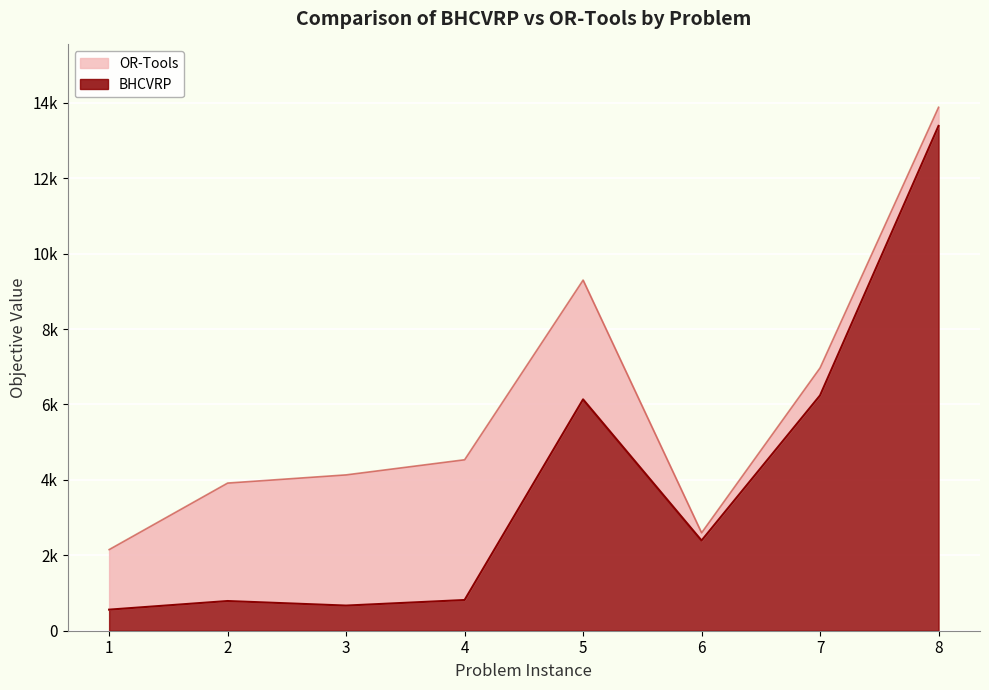

Reading left to right, what are all the values shown in this chart?

BHCVRP: 1=558.9	2=787.6	3=666.9	4=814.5	5=6134.7	6=2391.7	7=6239.6	8=13386.9
OR-Tools: 1=2152.0	2=3916.0	3=4133.0	4=4534.0	5=9298.0	6=2597.0	7=6970.0	8=13881.0